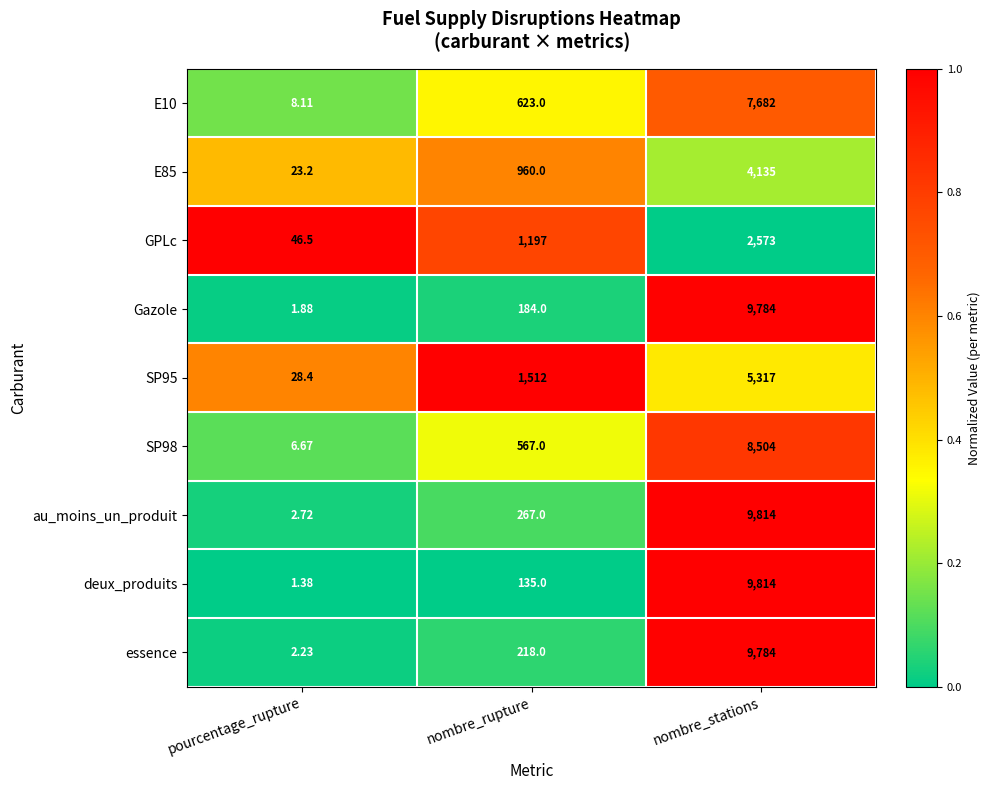

Rank the categories by E85 value from highest to lowest.

nombre_stations, nombre_rupture, pourcentage_rupture